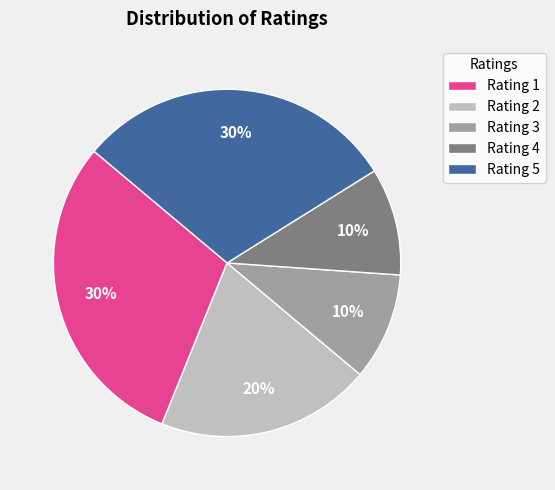

Which has a higher value, Rating 5 or Rating 4?

Rating 5